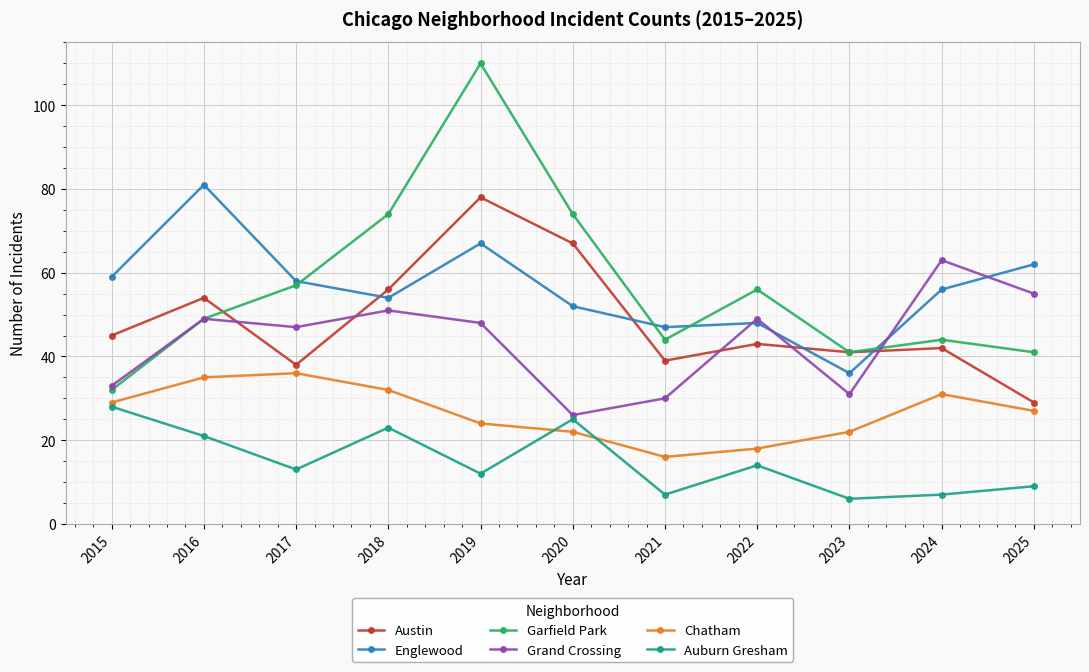

What is the difference between the maximum and minimum values in the Englewood series?

45